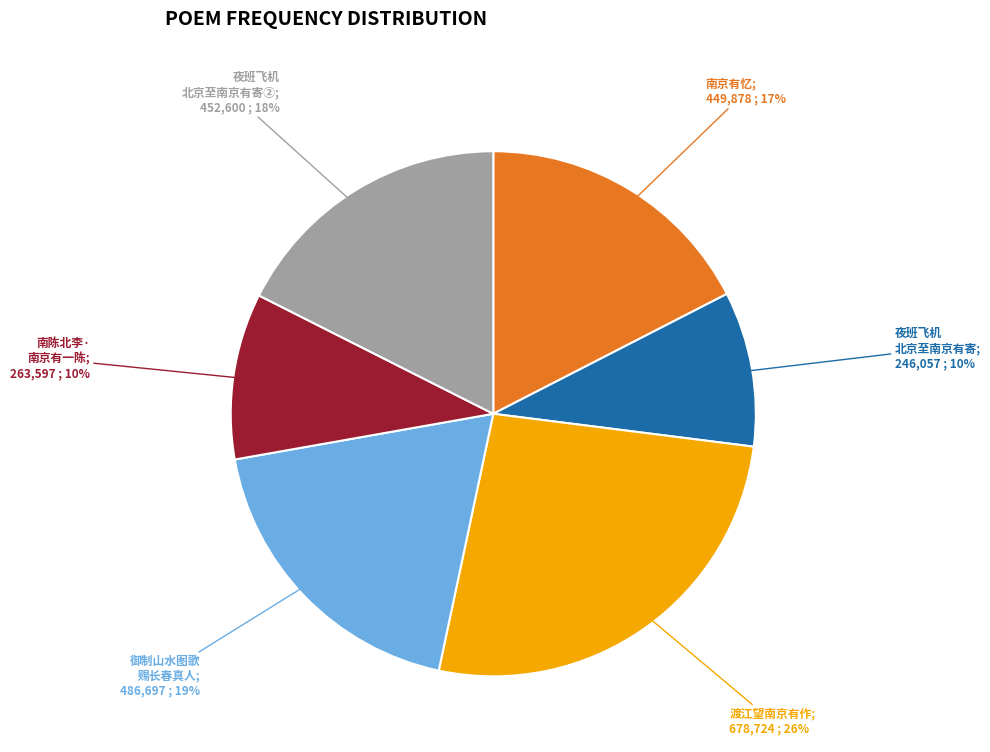

Does any single category account for the majority?

No